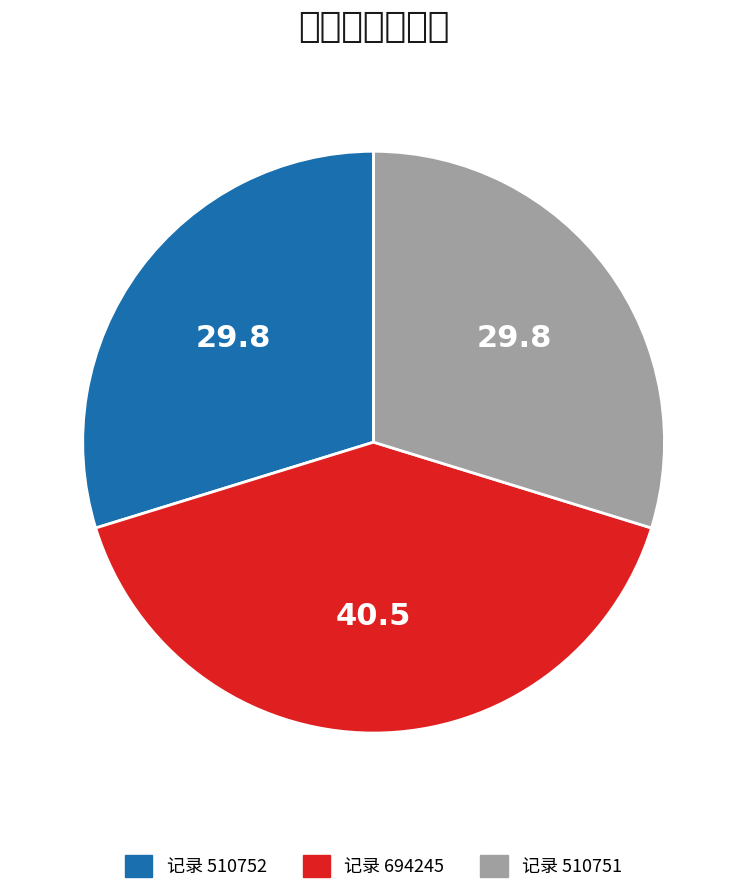

Rank the categories by value from lowest to highest.

510751, 510752, 694245